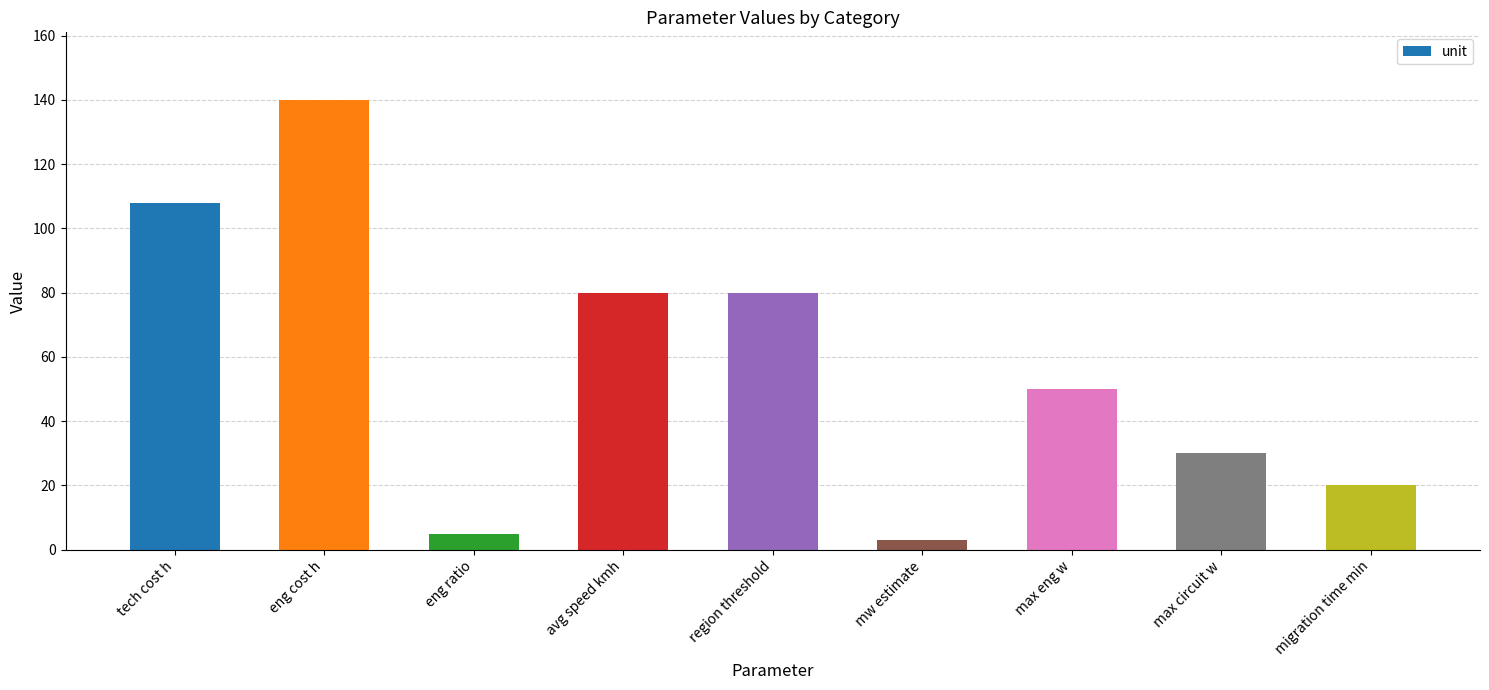

What is the difference between the second highest and minimum values?

105